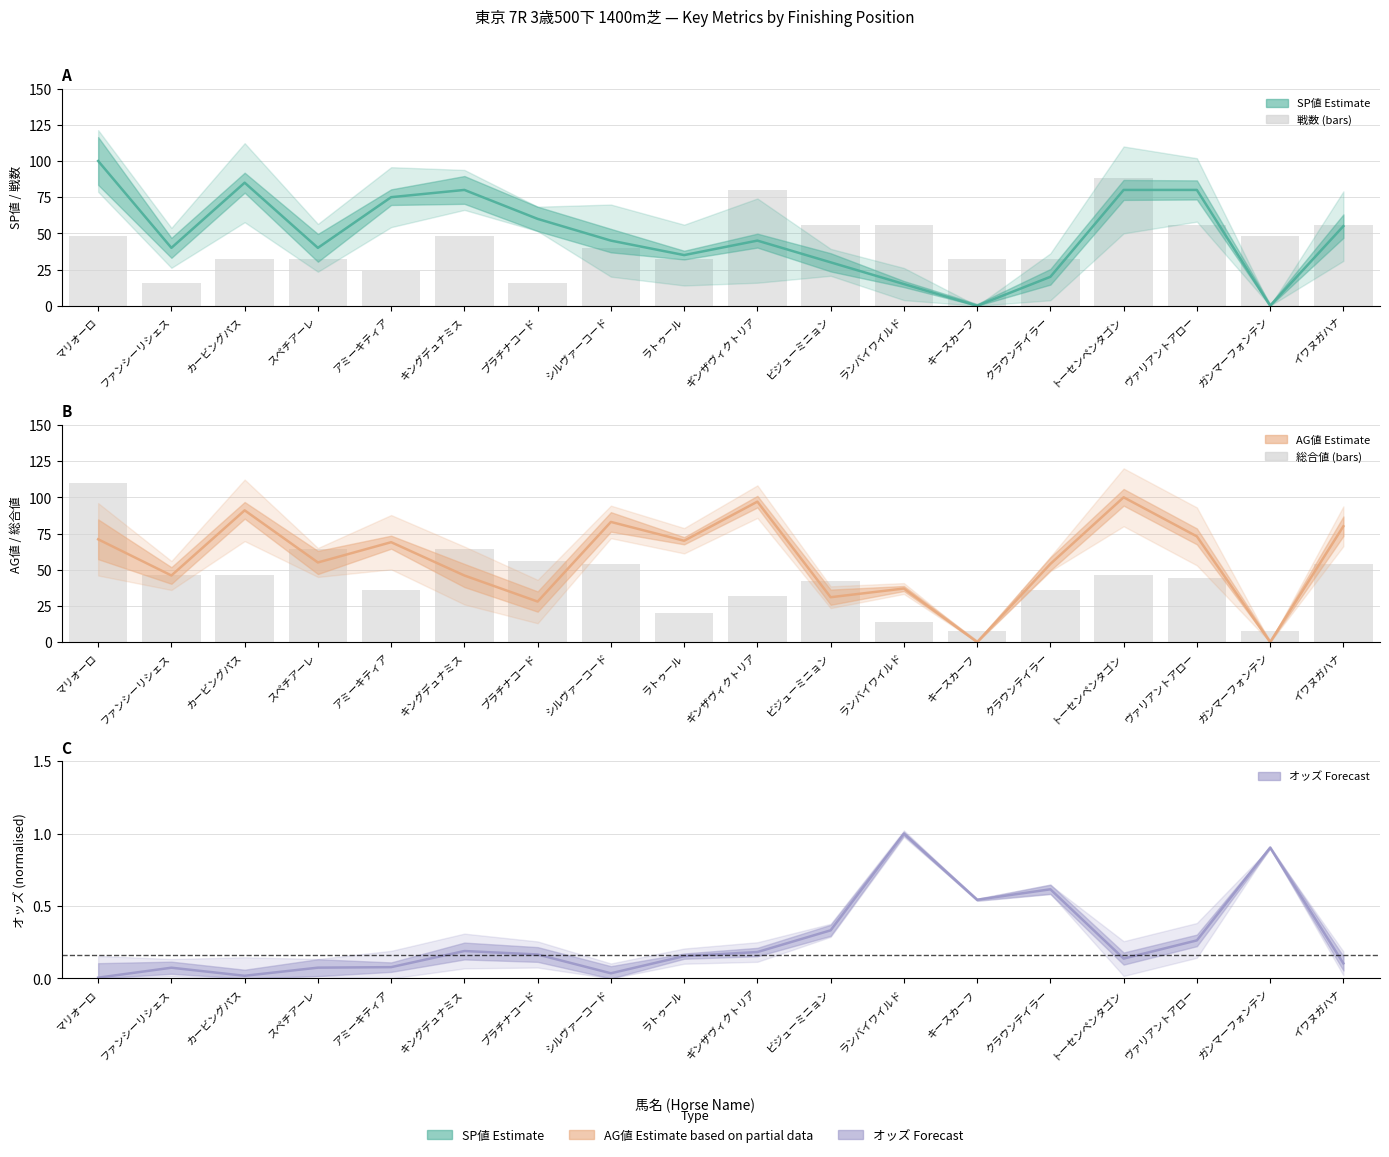

What is the total value across all series at スペチアーレ?

191.1